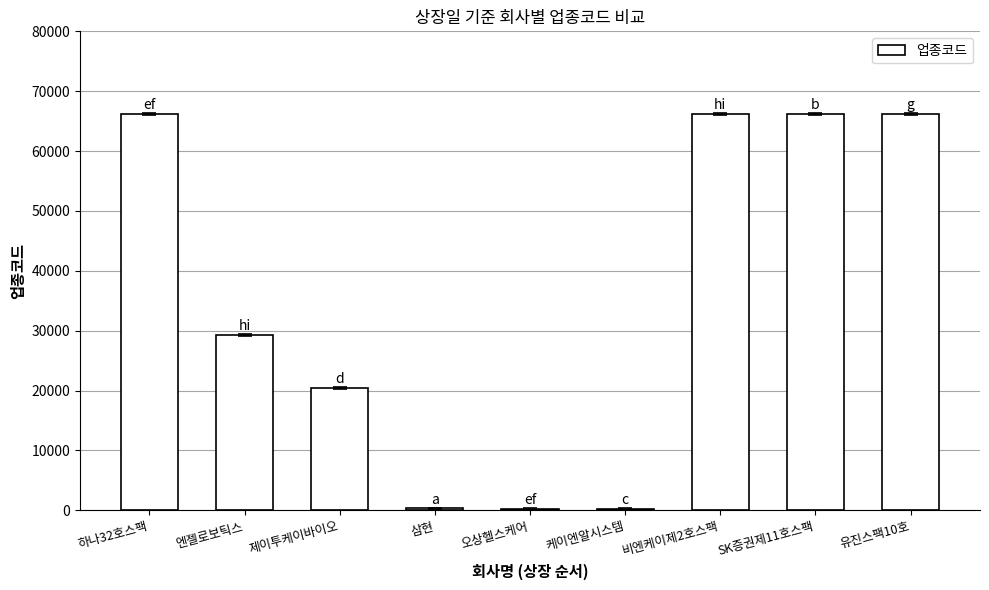

What is the maximum value shown in the chart?

66199